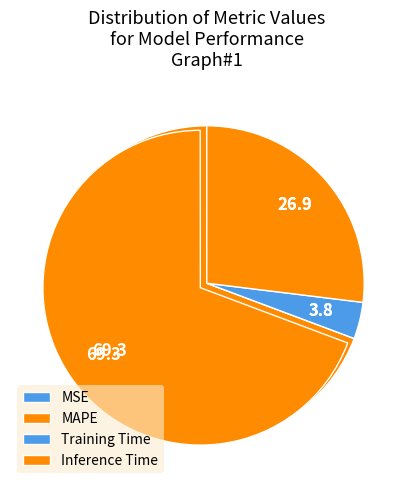

Is there a majority slice in this chart?

Yes